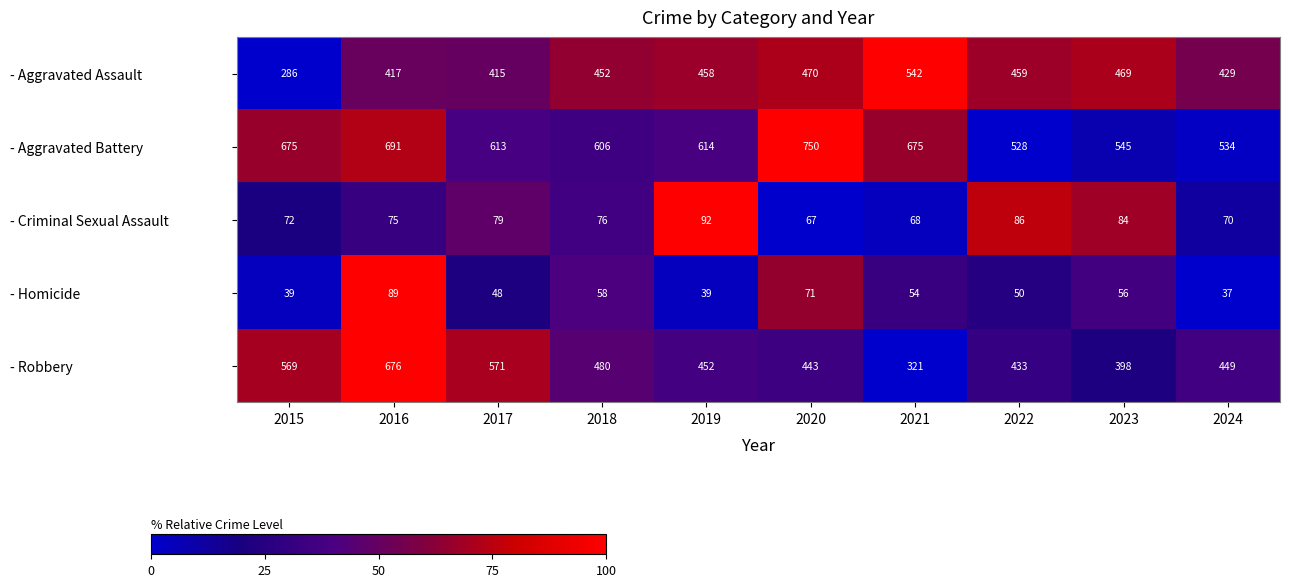

What is the maximum value for - Criminal Sexual Assault?

92